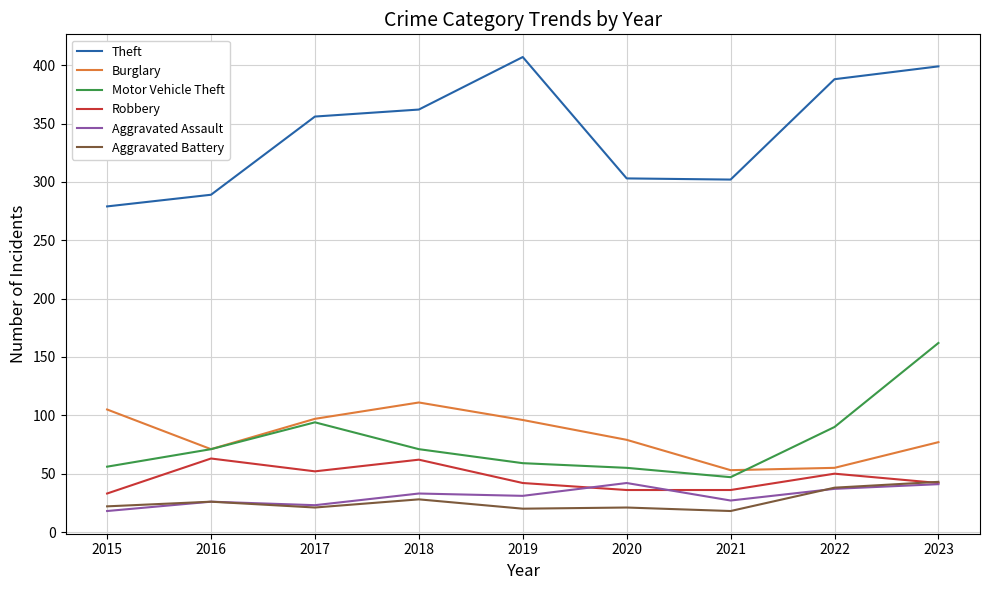

What is the sum of all Aggravated Assault values?

278